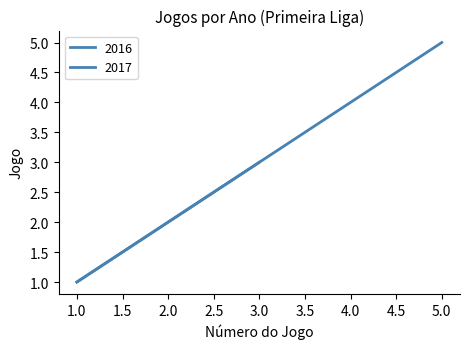

Between 2016 and 2017, which is larger?

2016